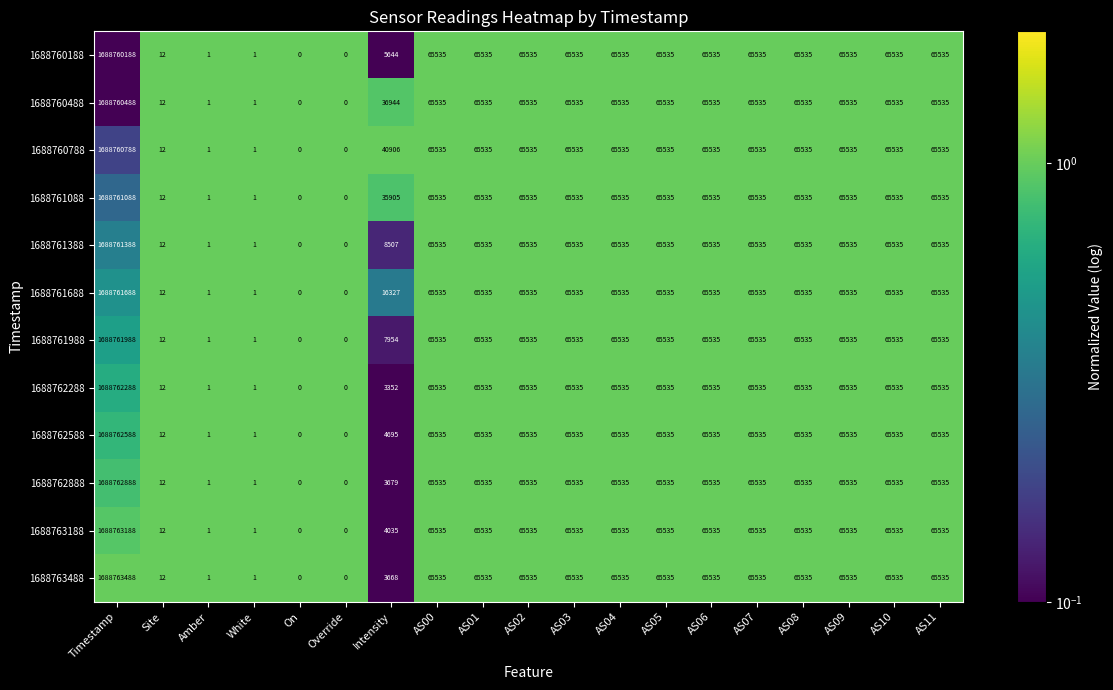

How many distinct data groups are displayed?

12